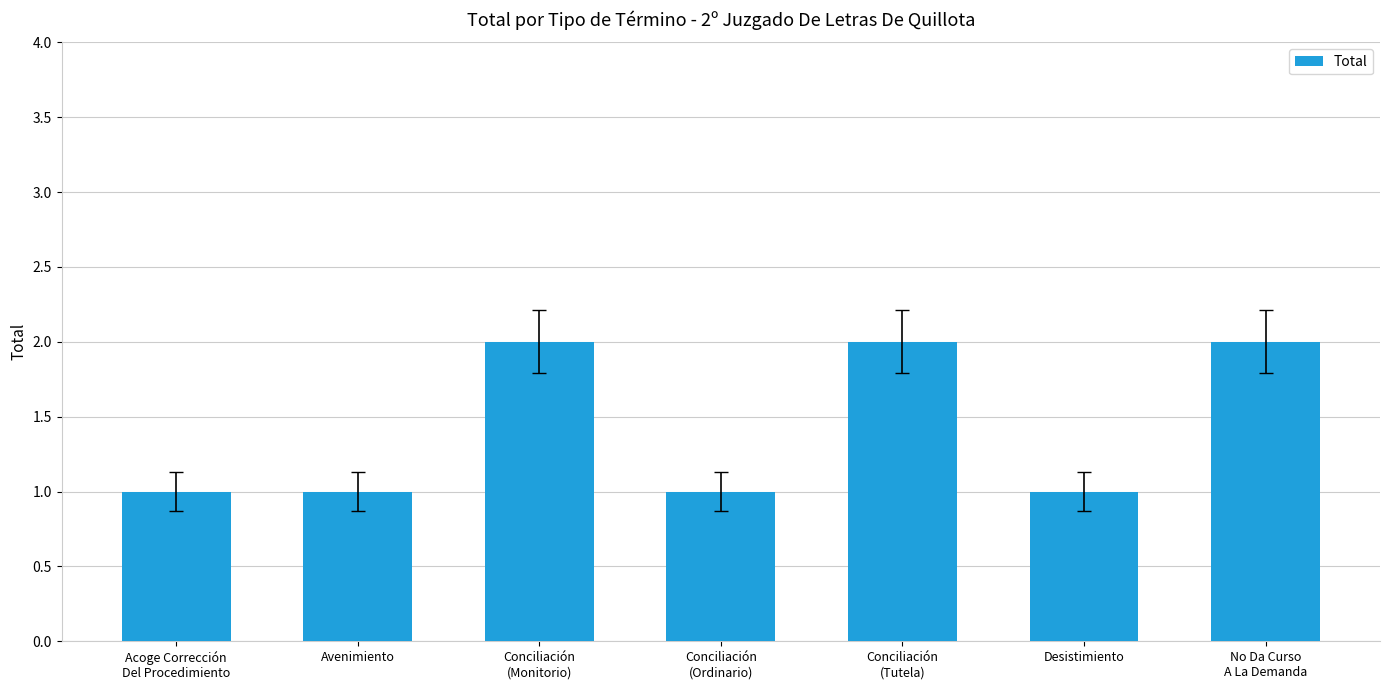

Reading right to left, what are all the values shown in this chart?

2	1	2	1	2	1	1